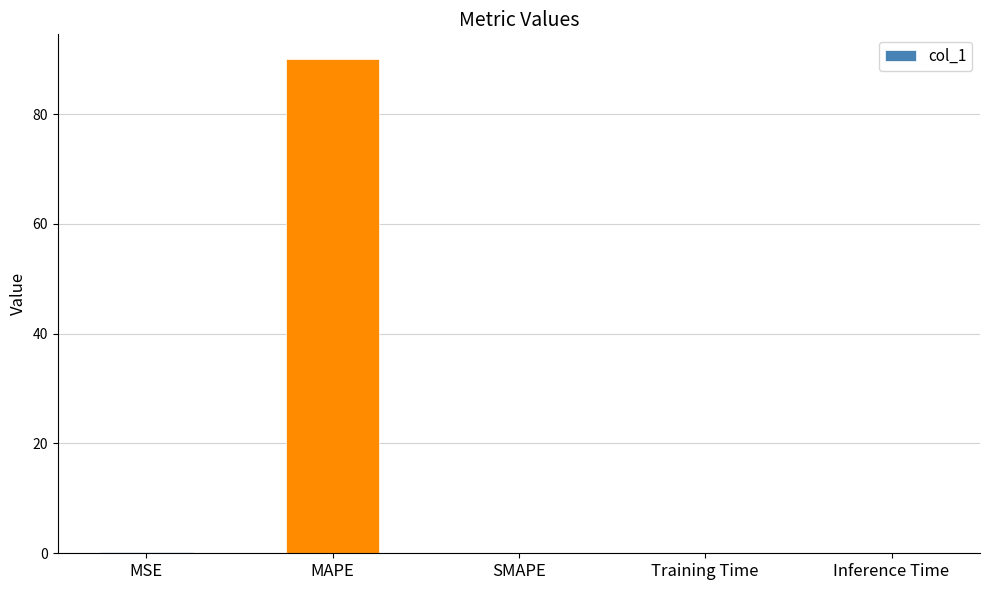

Is it true that the value at SMAPE is -31.7?

False